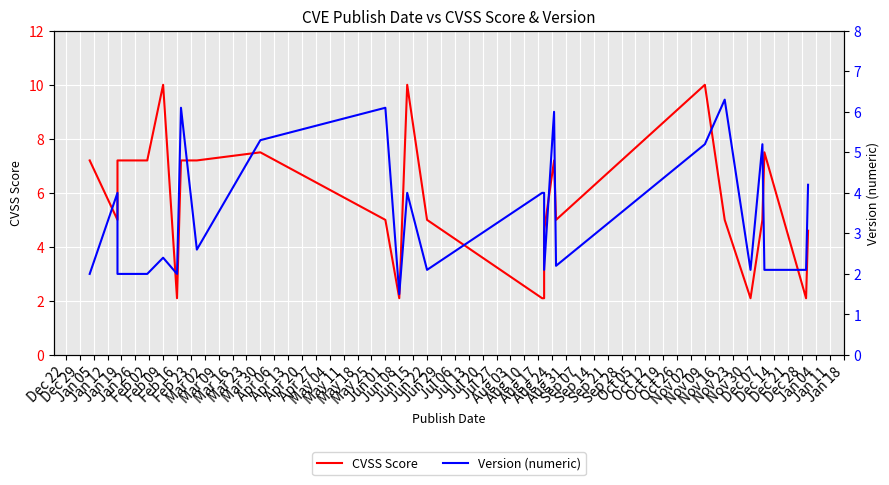

How many values in the CVSS Score series are below 5?

8